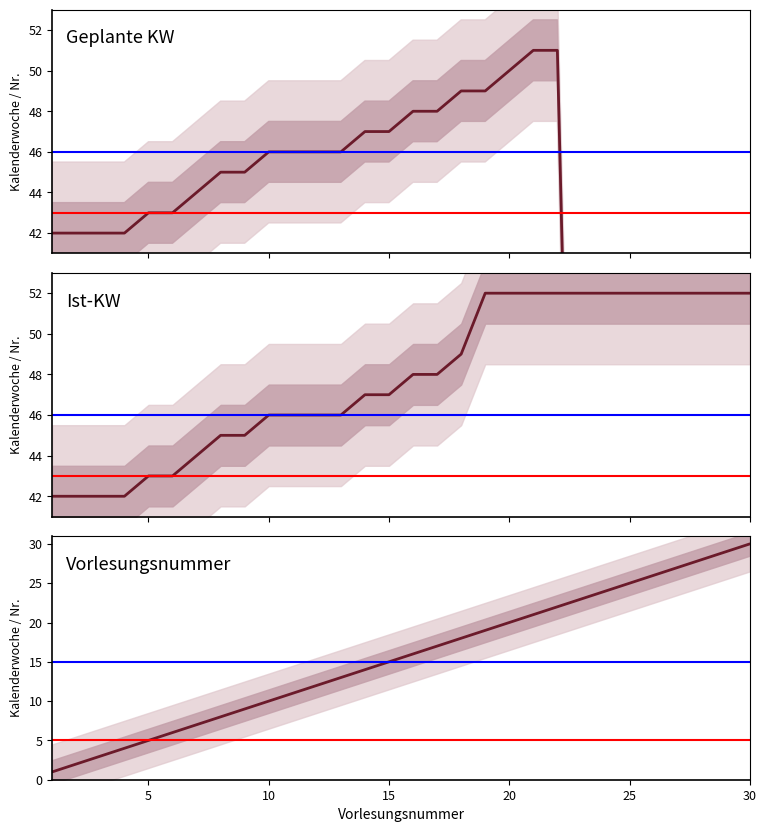

How many data points in Ist-KW are above 48?

13